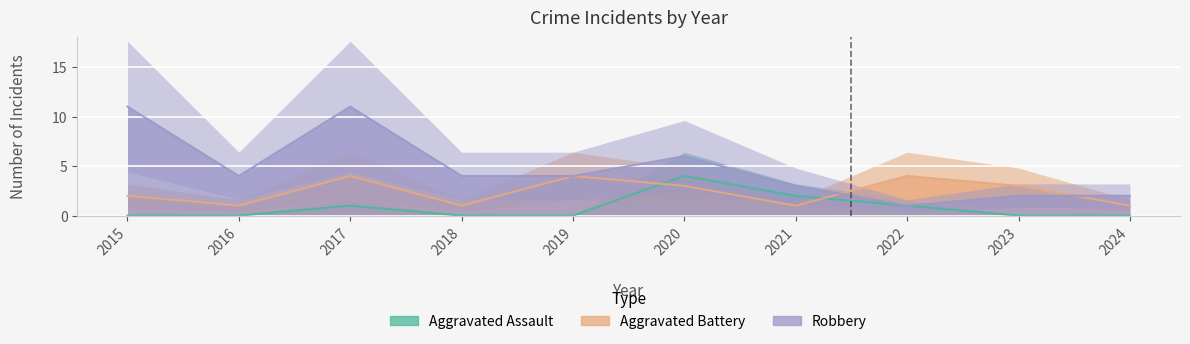

Which category has the lowest value across all series?

2015